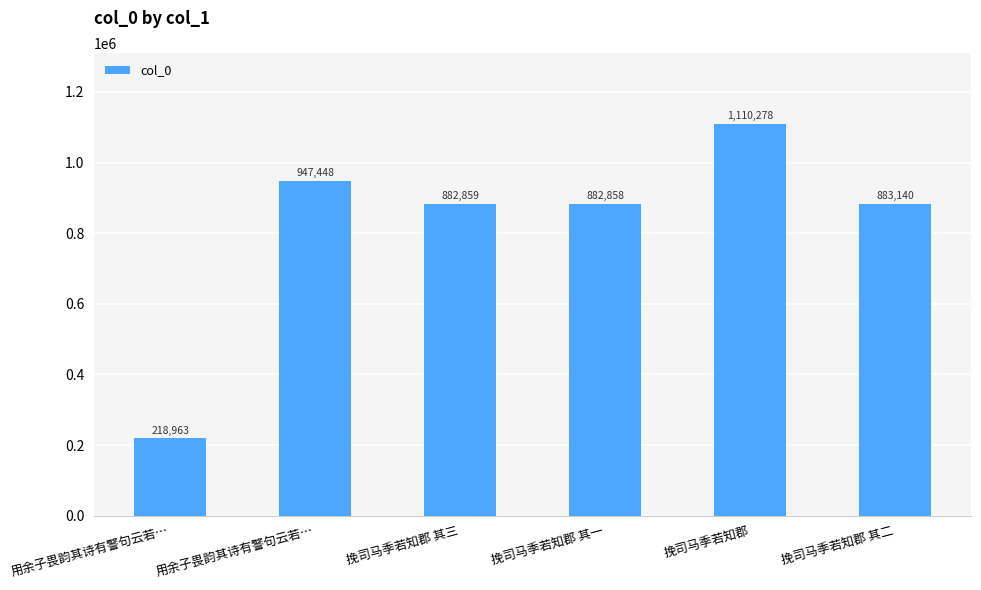

Reading left to right, extract all data points from this chart.

218963	947448	882859	882858	1110278	883140